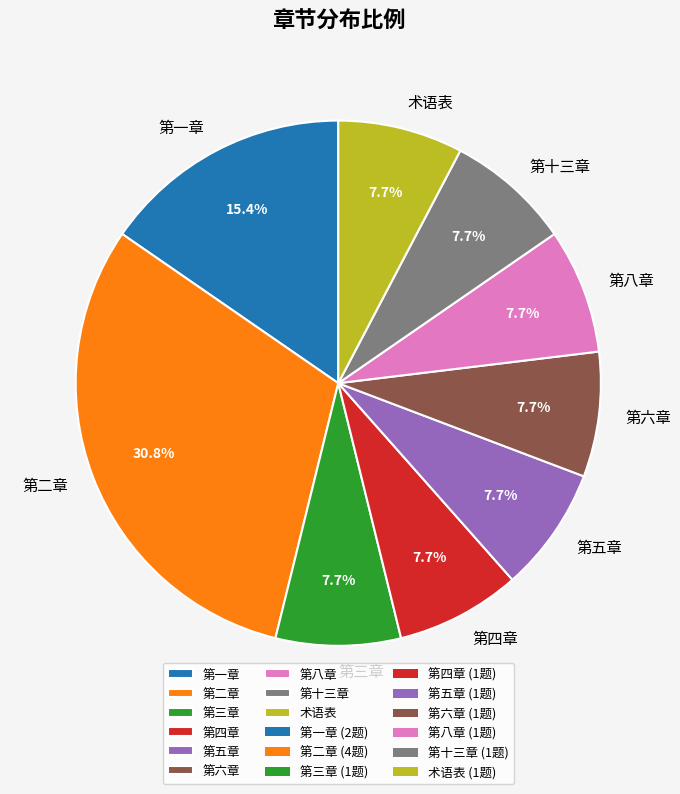

To the nearest percent, what is the combined percentage of 术语表 and 第一章?

23%